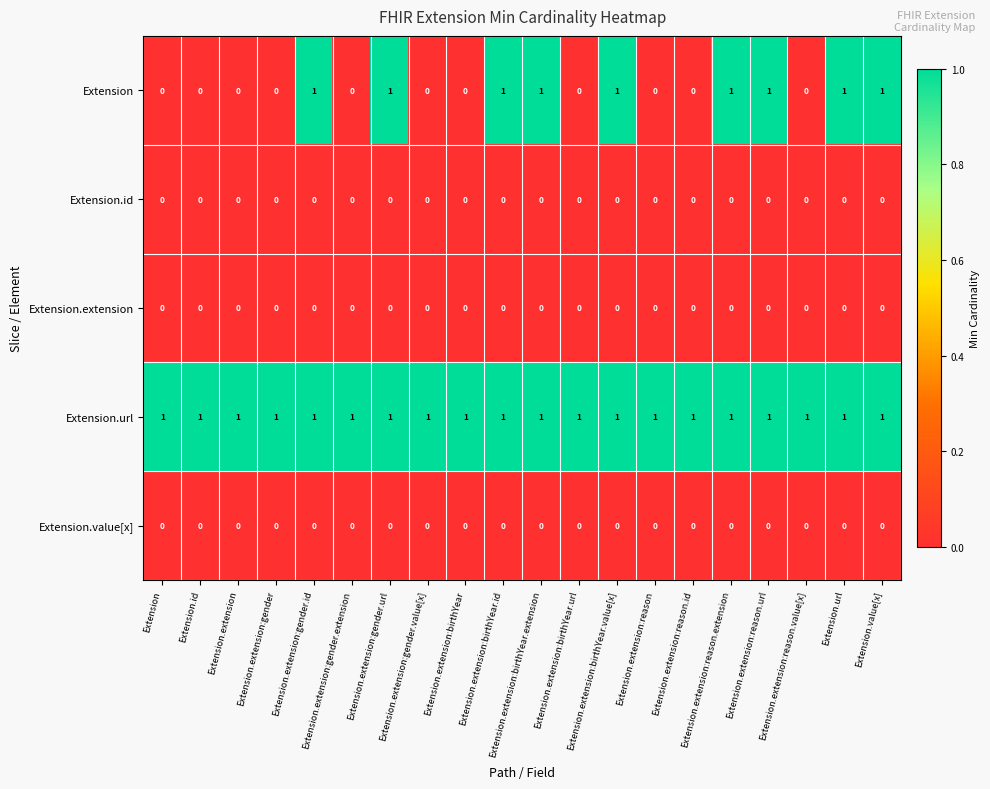

What is the sum of all Extension values?

9